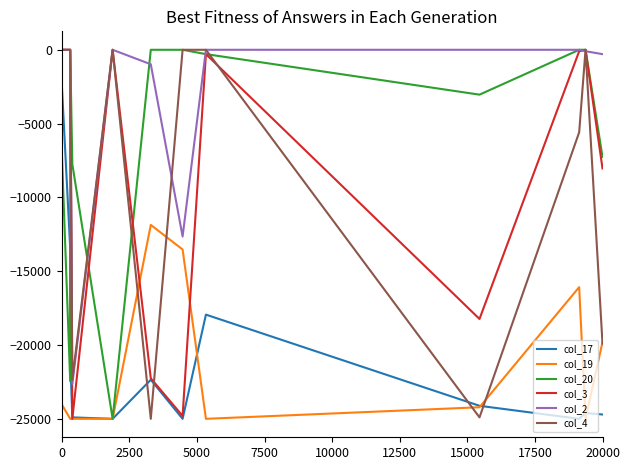

In col_2, how many points are lower than both neighbors (excluding endpoints)?

5